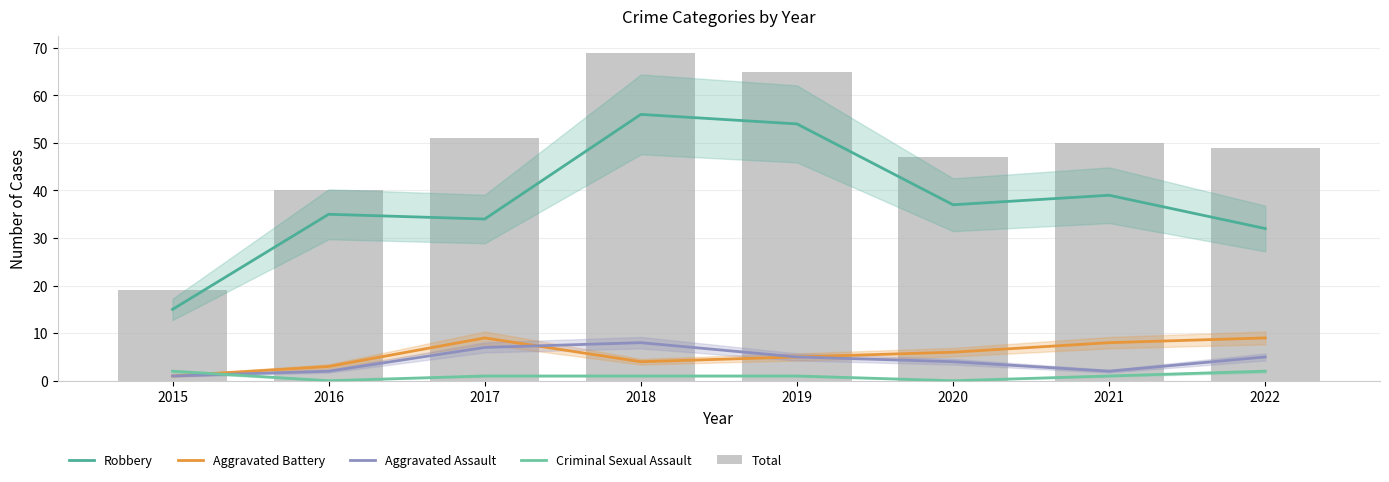

What are all the series names shown in the legend?

Robbery, Aggravated Battery, Aggravated Assault, Criminal Sexual Assault, Total